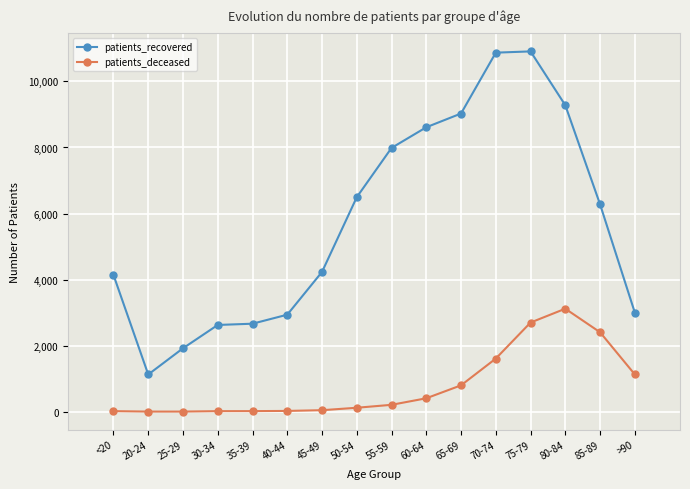

Which series has the largest total across all categories?

patients_recovered